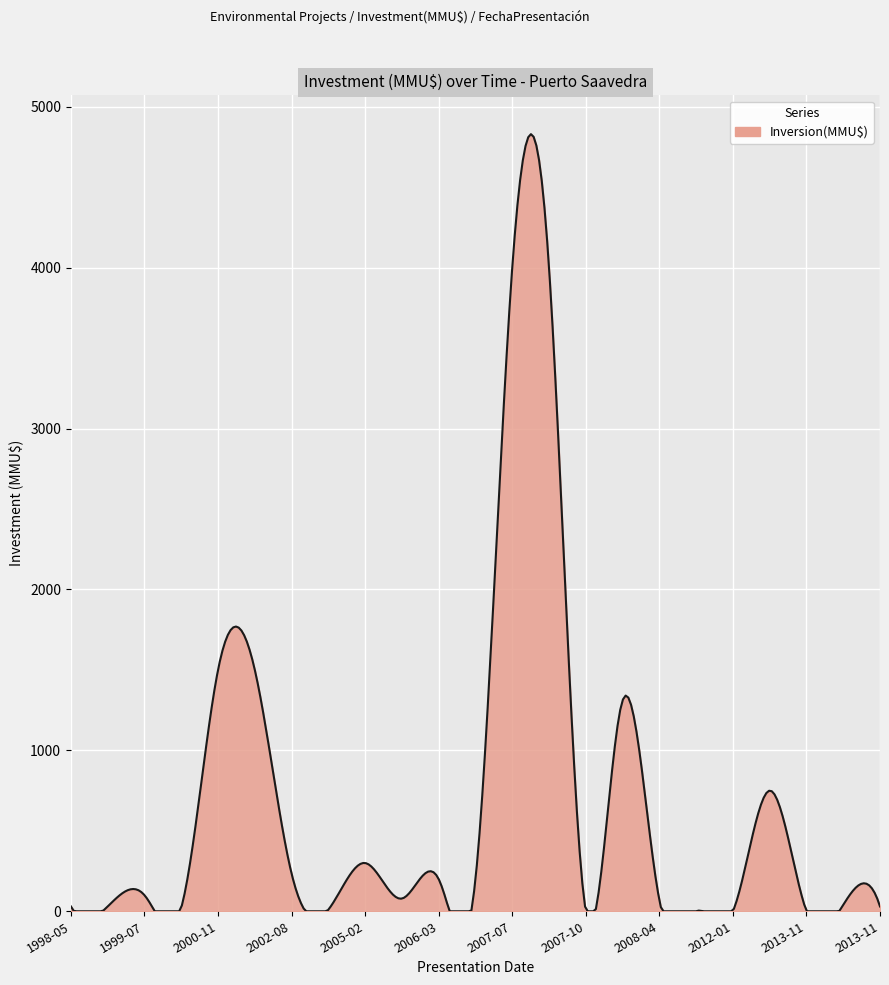

What is the greatest value displayed?

4829.8